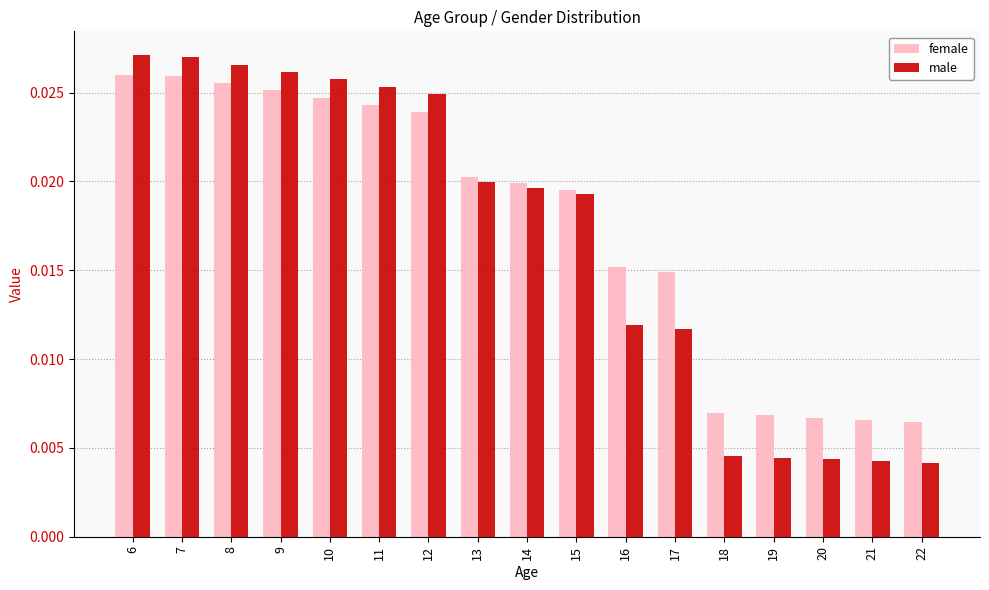

Count the male values in the range 0 to 1.

17